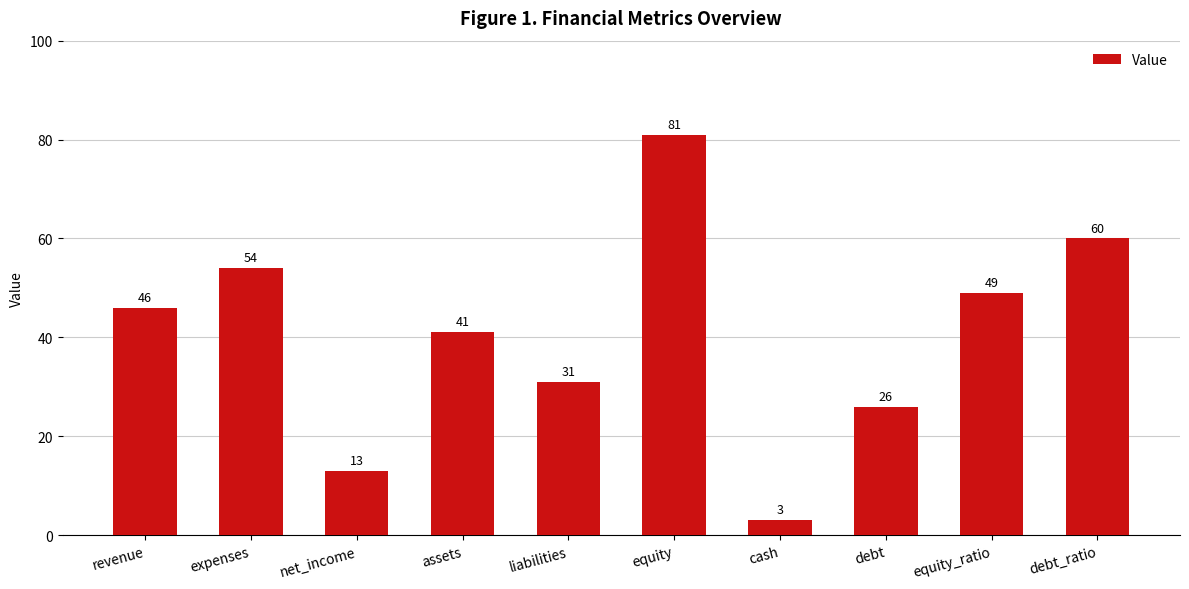

How many bars are there in total?

10